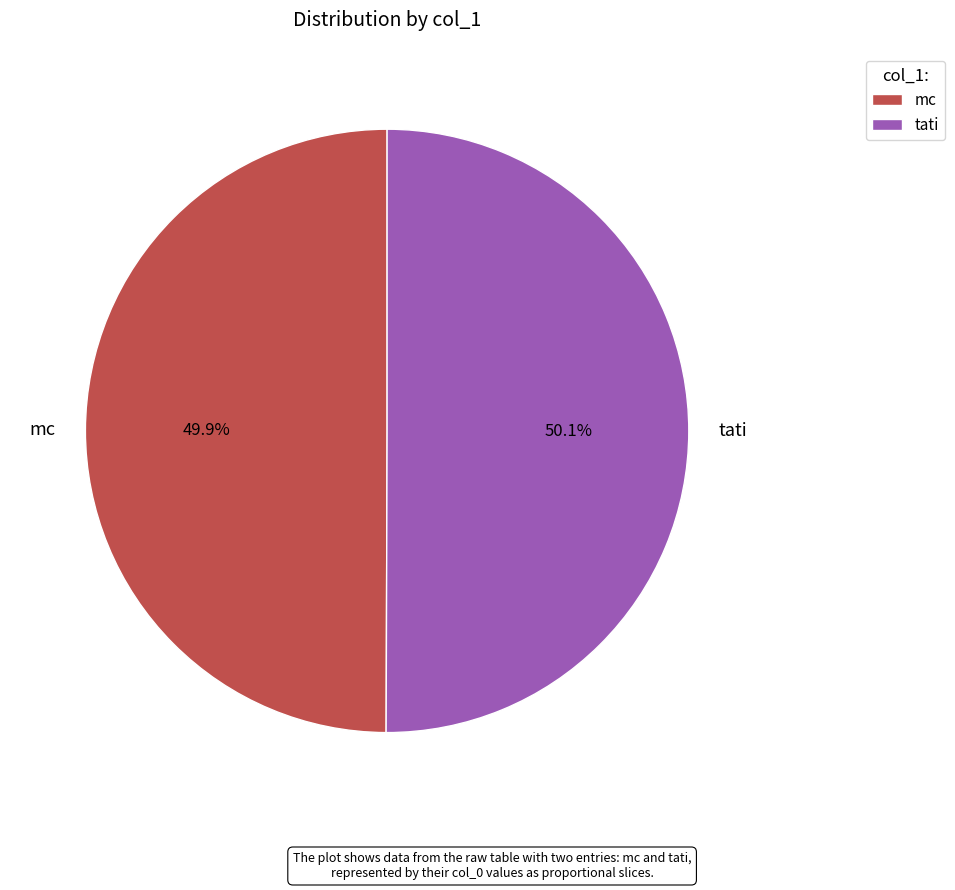

What portion of the pie excludes tati?

49.9%